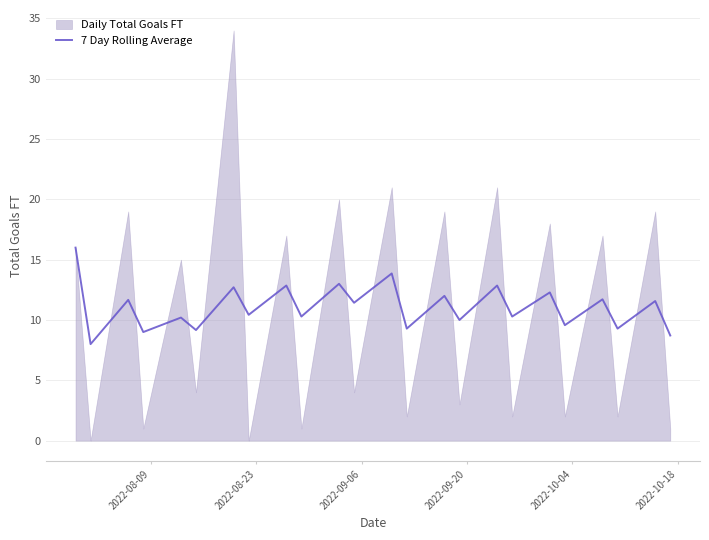

Reading left to right, list all the values displayed in this chart.

16.0	8.0	11.7	9.0	10.2	9.2	12.7	10.4	12.9	10.3	13.0	11.4	13.9	9.3	12.0	10.0	12.9	10.3	12.3	9.6	11.7	9.3	11.6	8.7